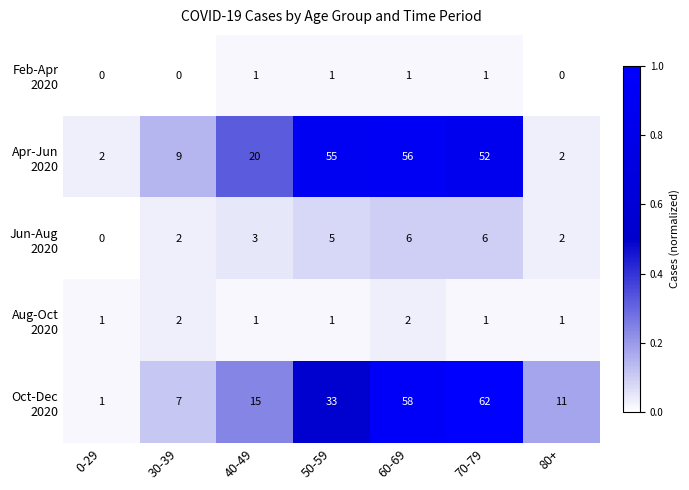

Which category has the highest value across all series?

70-79